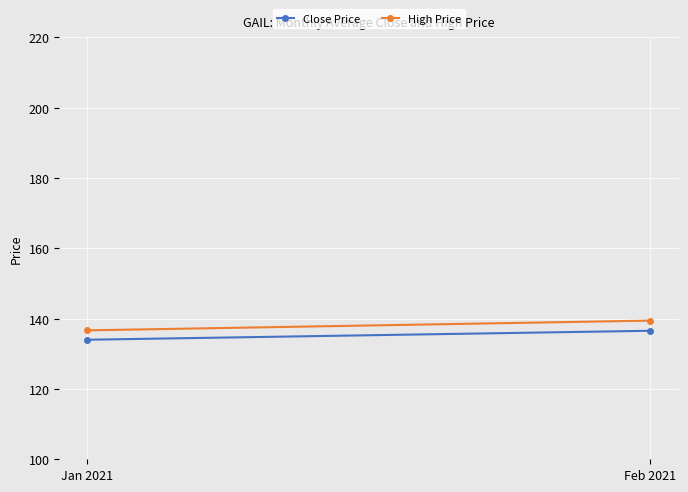

What is the label of the 1st point from the left?

Jan 2021